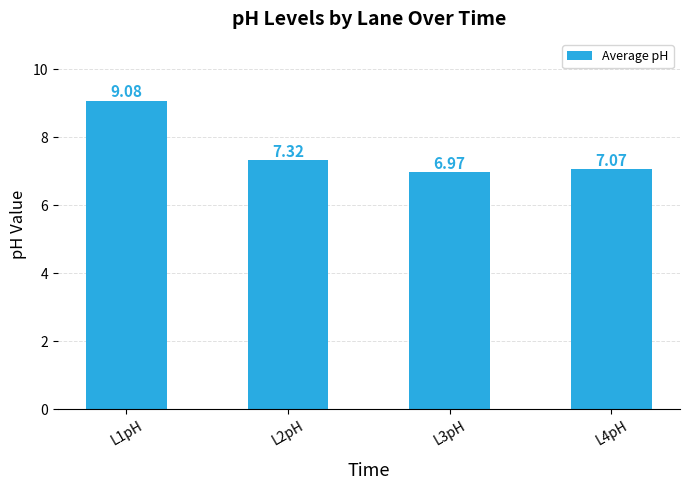

What is the maximum value shown in the chart?

9.1